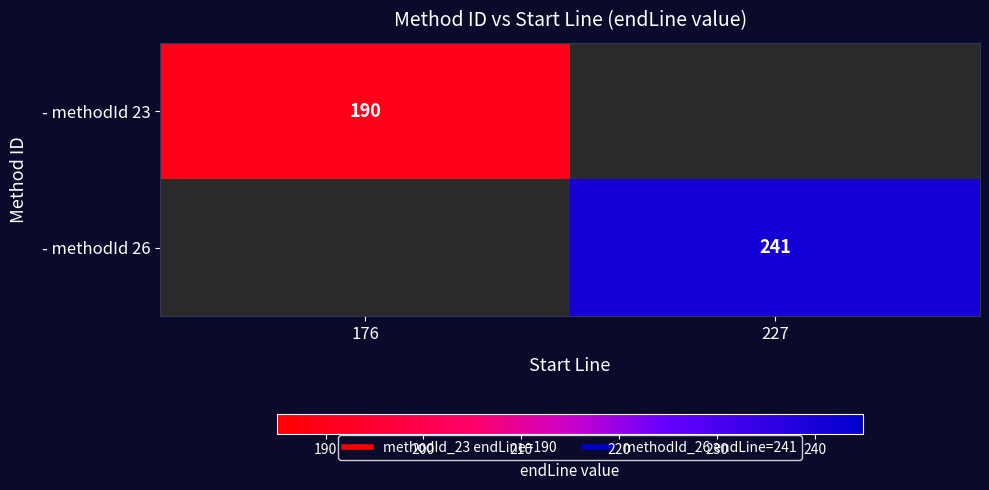

Is the value of - methodId 23 at 176 greater than the value of - methodId 26 at 227?

No